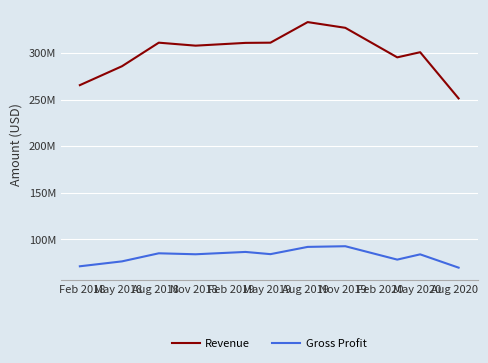

Does the chart have visible grid lines?

Yes